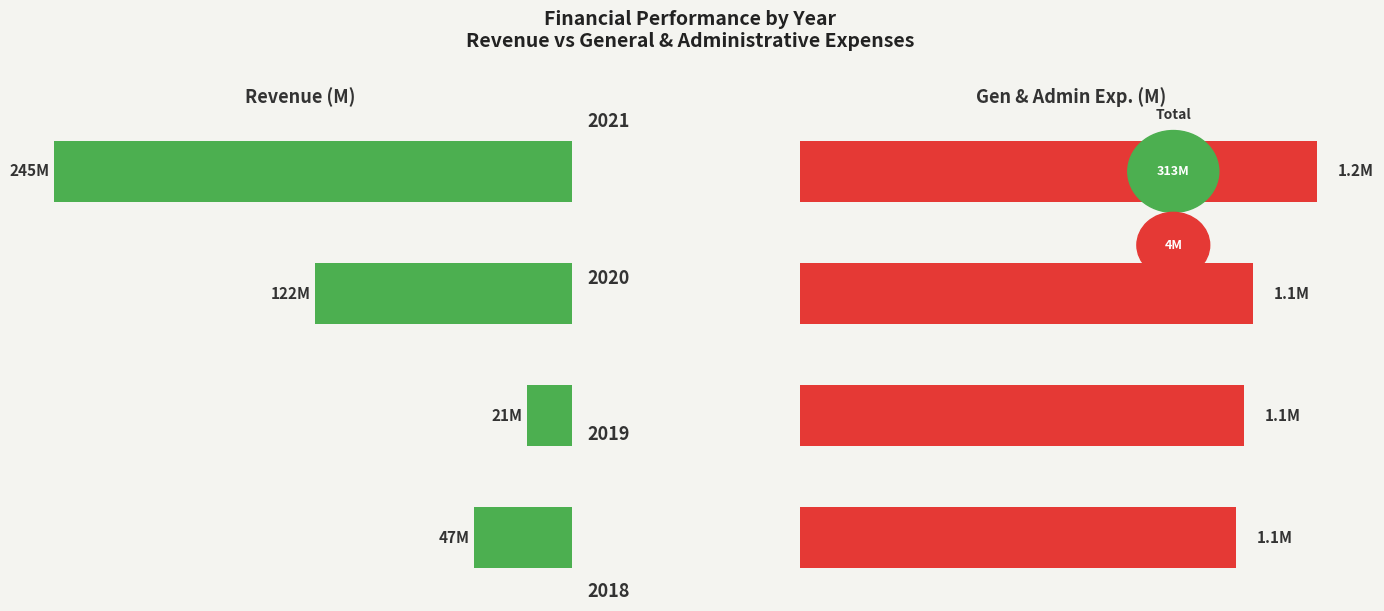

True or false: Revenue has a value of 46.6 at 0.00.

True